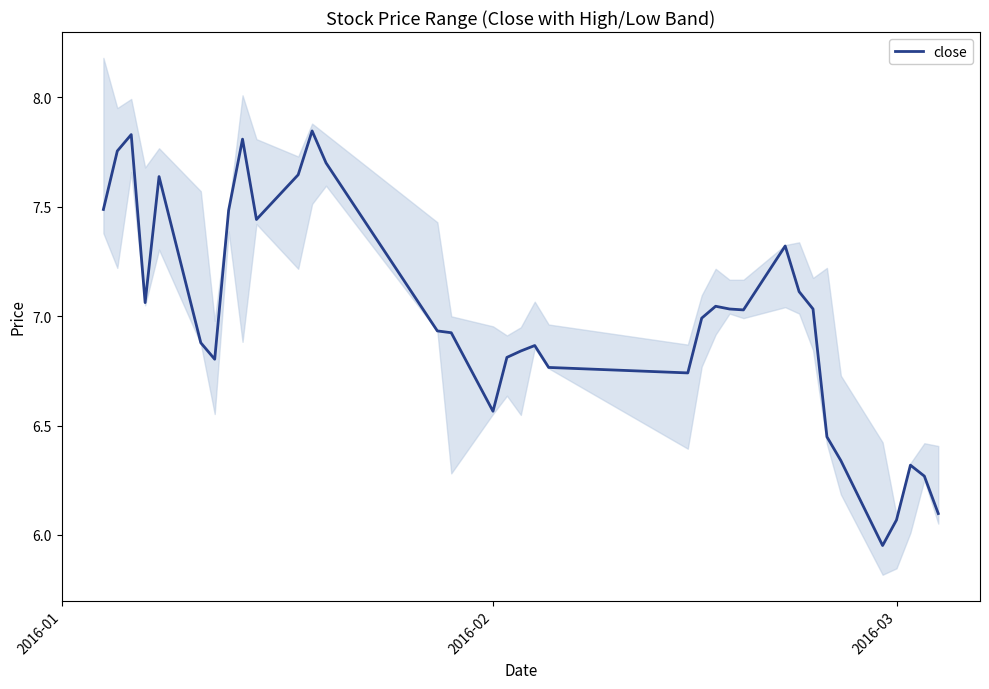

Reading left to right, what are all the values shown in this chart?

7.5	7.8	7.8	7.1	7.6	6.9	6.8	7.5	7.8	7.4	7.6	7.8	7.7	6.9	6.9	6.6	6.8	6.8	6.9	6.8	6.7	7.0	7.0	7.0	7.0	7.3	7.1	7.0	6.4	6.3	6.0	6.1	6.3	6.3	6.1